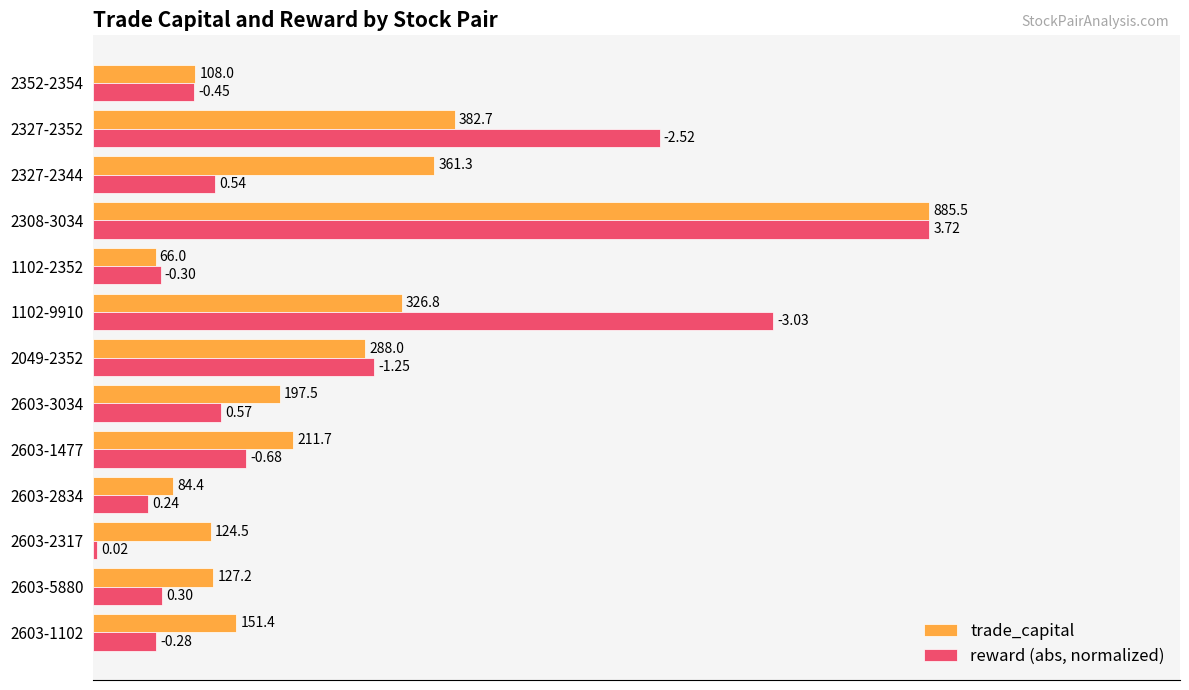

Rank the series by their maximum value, from highest to lowest.

trade_capital, reward (abs, normalized)